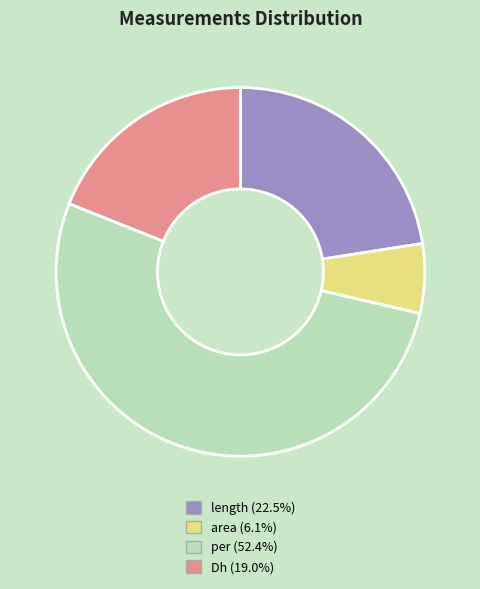

What is the largest slice in the pie chart?

per